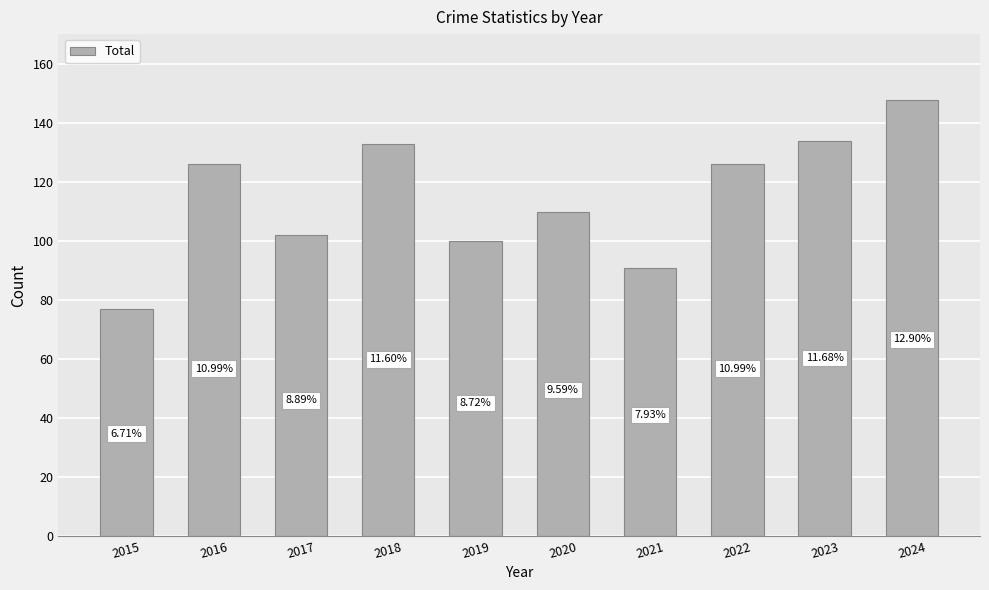

Rank the categories by value from highest to lowest.

2024, 2023, 2018, 2016, 2022, 2020, 2017, 2019, 2021, 2015